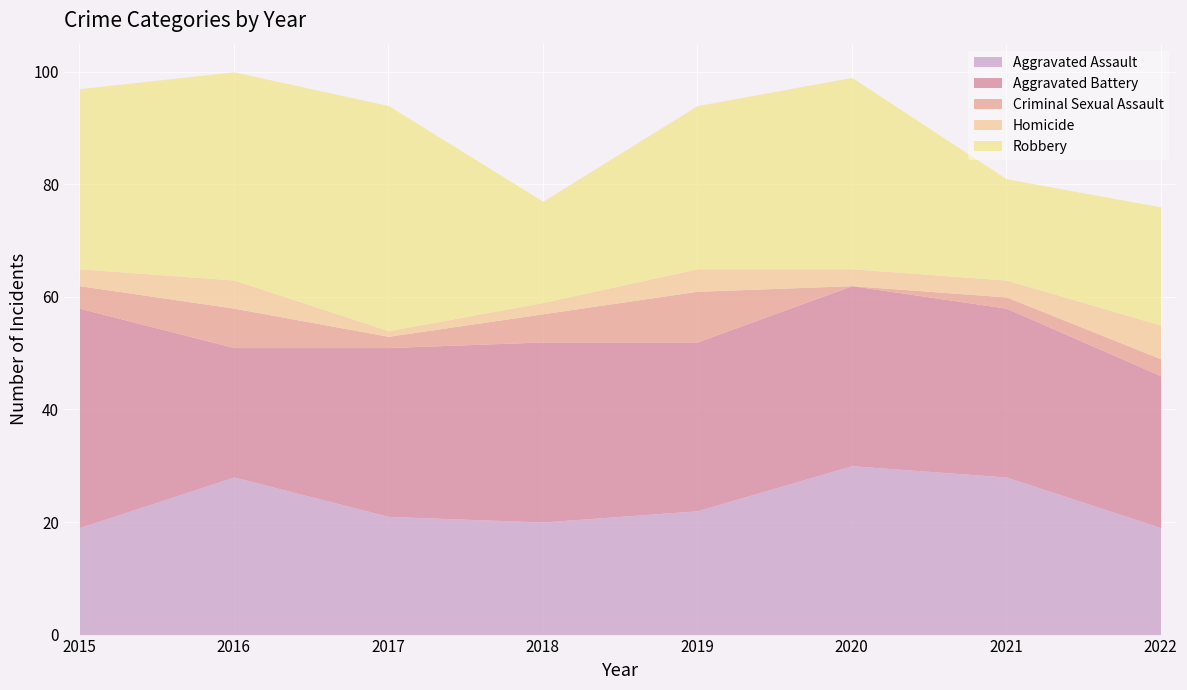

List the labels in order of Robbery value, smallest first.

2018, 2021, 2022, 2019, 2015, 2020, 2016, 2017